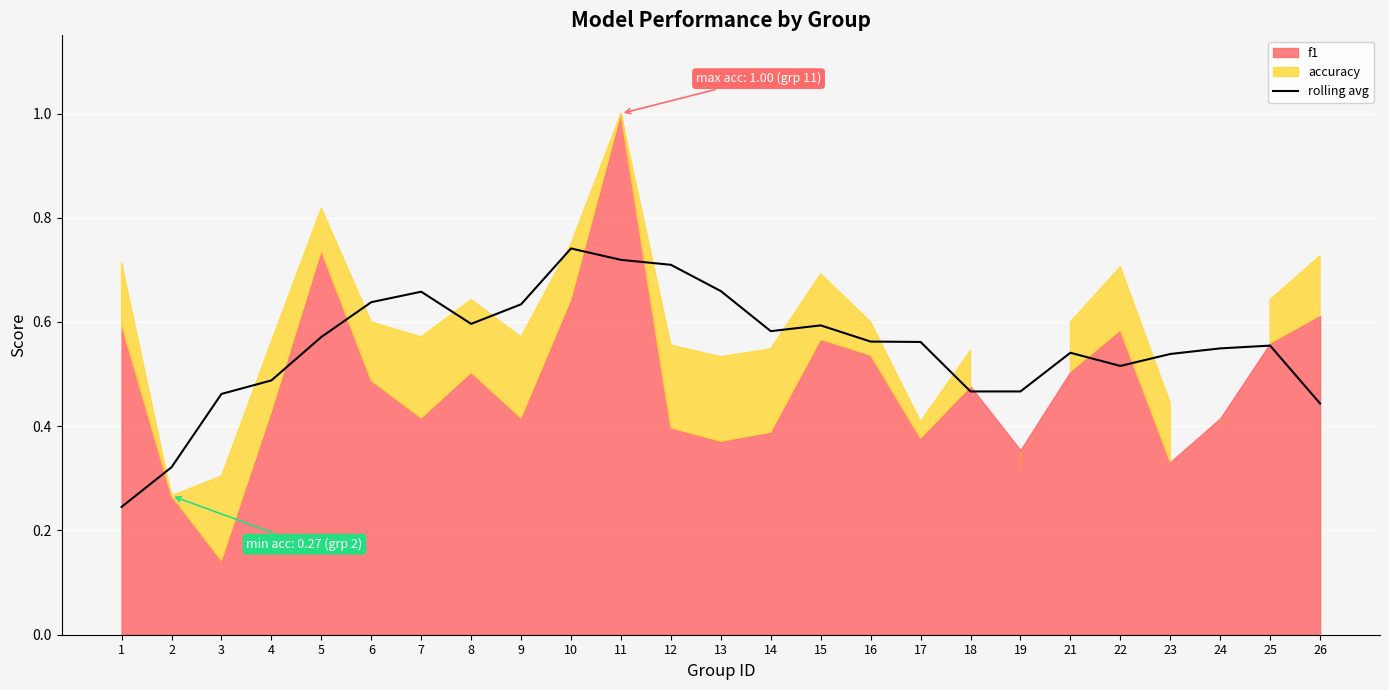

Which category has the lowest value across all series?

1